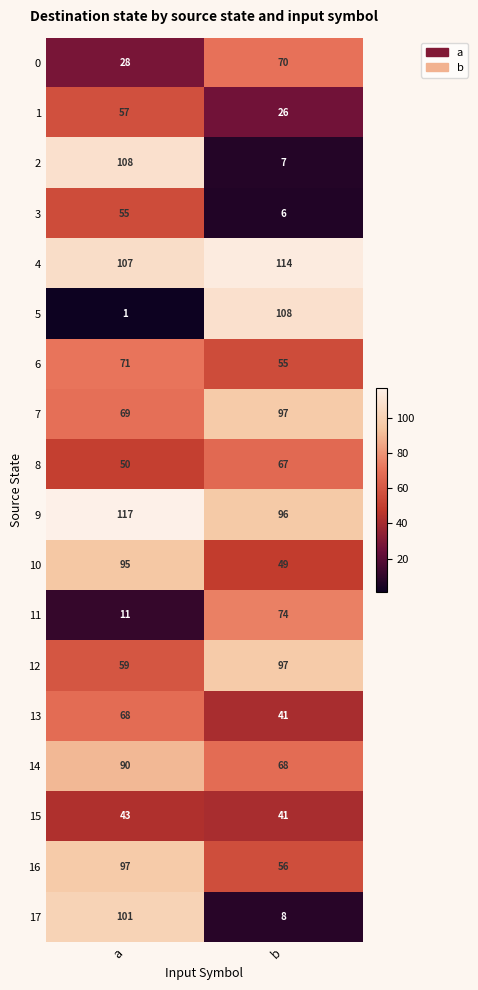

At which category is the sum across all series the highest?

a